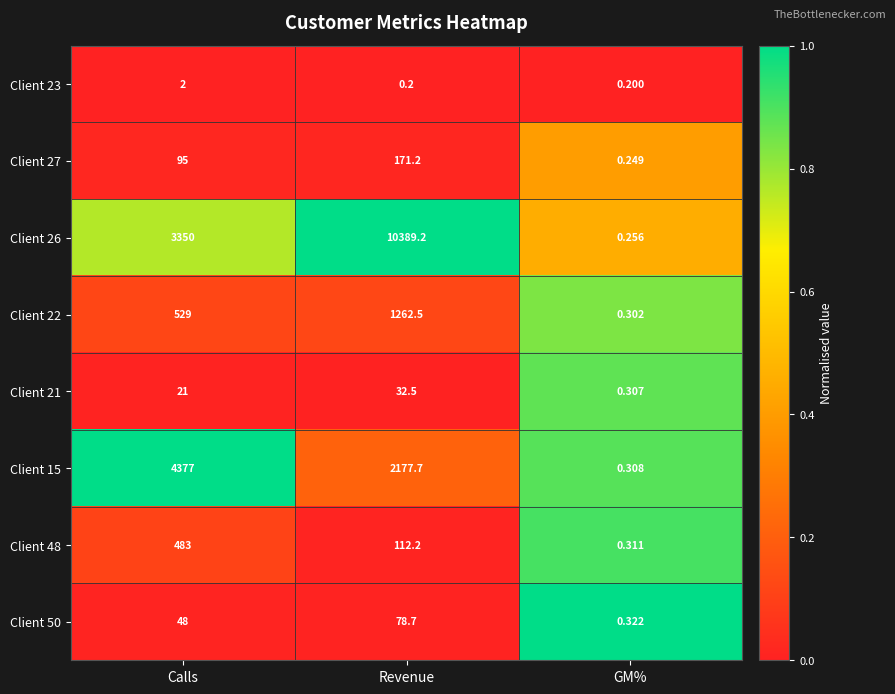

Rank the series at Calls from lowest to highest value.

Client 23, Client 21, Client 50, Client 27, Client 48, Client 22, Client 26, Client 15